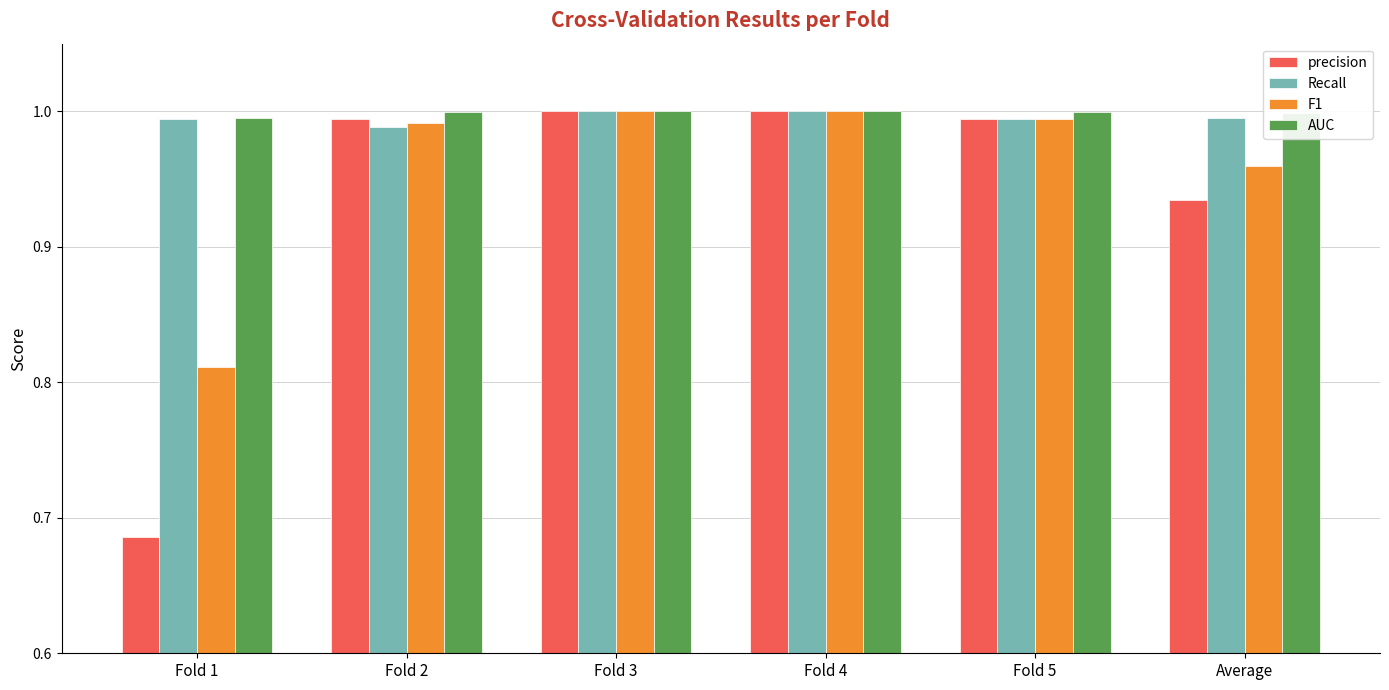

Is the value of F1 at Average greater than the value of Recall at Fold 2?

No